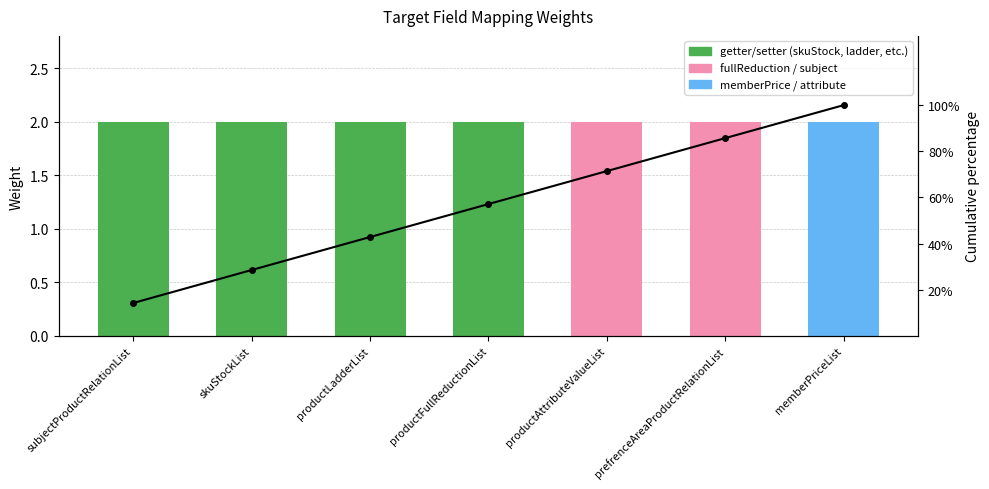

Reading right to left, extract all data points from this chart.

Weight: 2.0	2.0	2.0	2.0	2.0	2.0	2.0
Cumulative %: 1.0	0.9	0.7	0.6	0.4	0.3	0.1